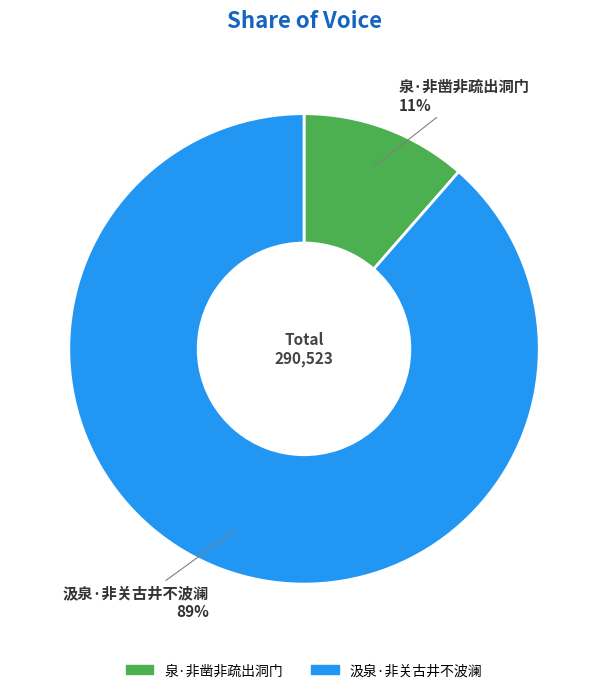

Combined, do 汲泉·非关古井不波澜 and 泉·非凿非疏出洞门 account for over 50%?

Yes